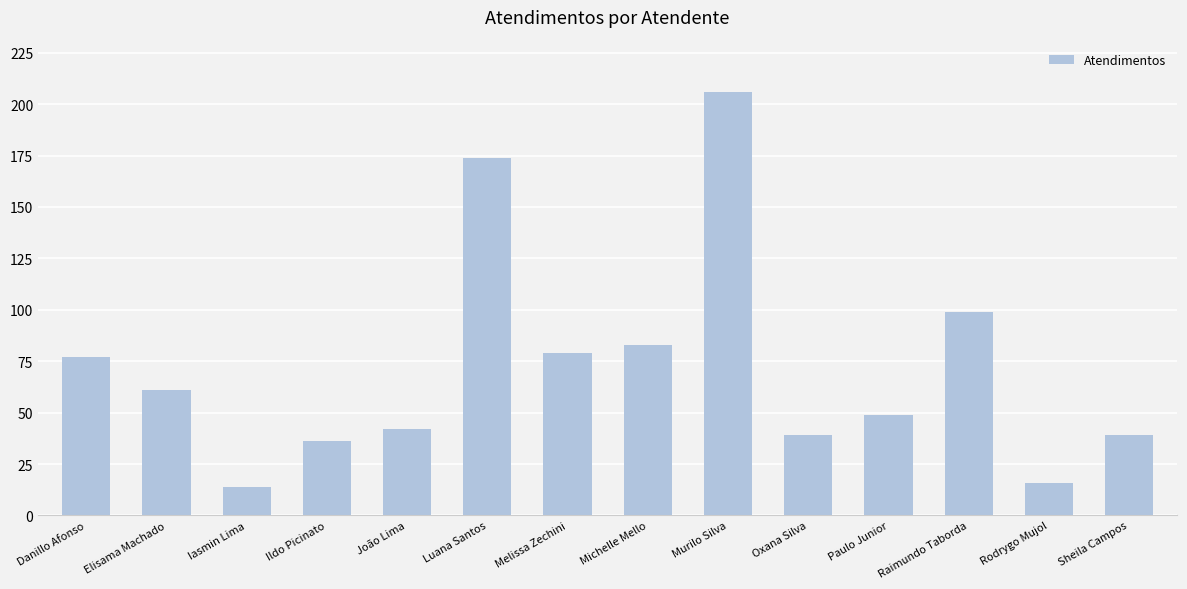

Reading left to right, transcribe all the data shown in this chart.

77	61	14	36	42	174	79	83	206	39	49	99	16	39